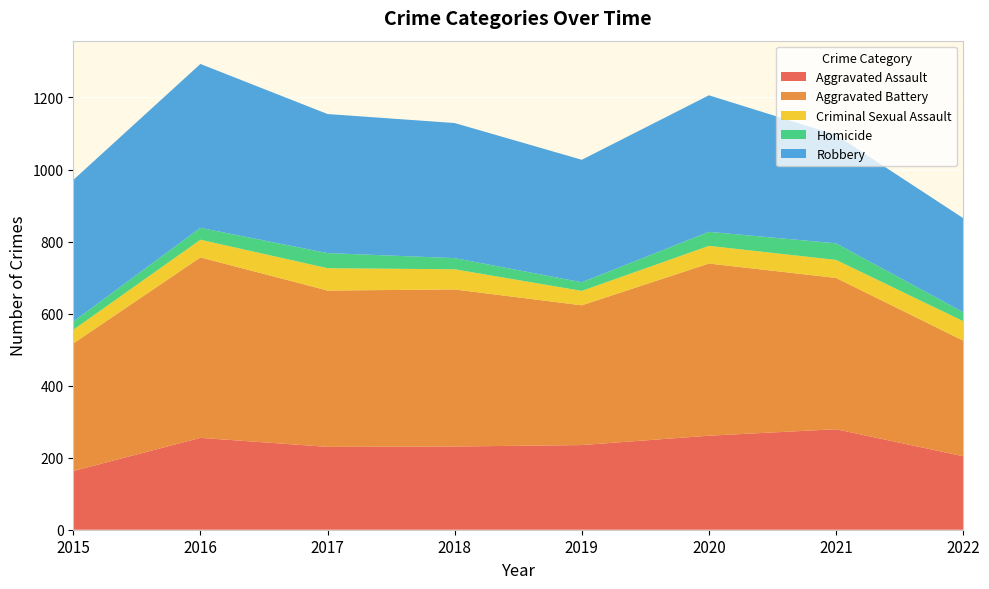

Reading right to left, list all the values displayed in this chart.

Aggravated Assault: 204	279	261	235	231	230	255	163
Aggravated Battery: 321	420	478	388	436	434	501	354
Criminal Sexual Assault: 54	50	49	40	56	62	49	38
Homicide: 25	46	39	24	31	42	33	23
Robbery: 261	301	379	340	375	386	455	393